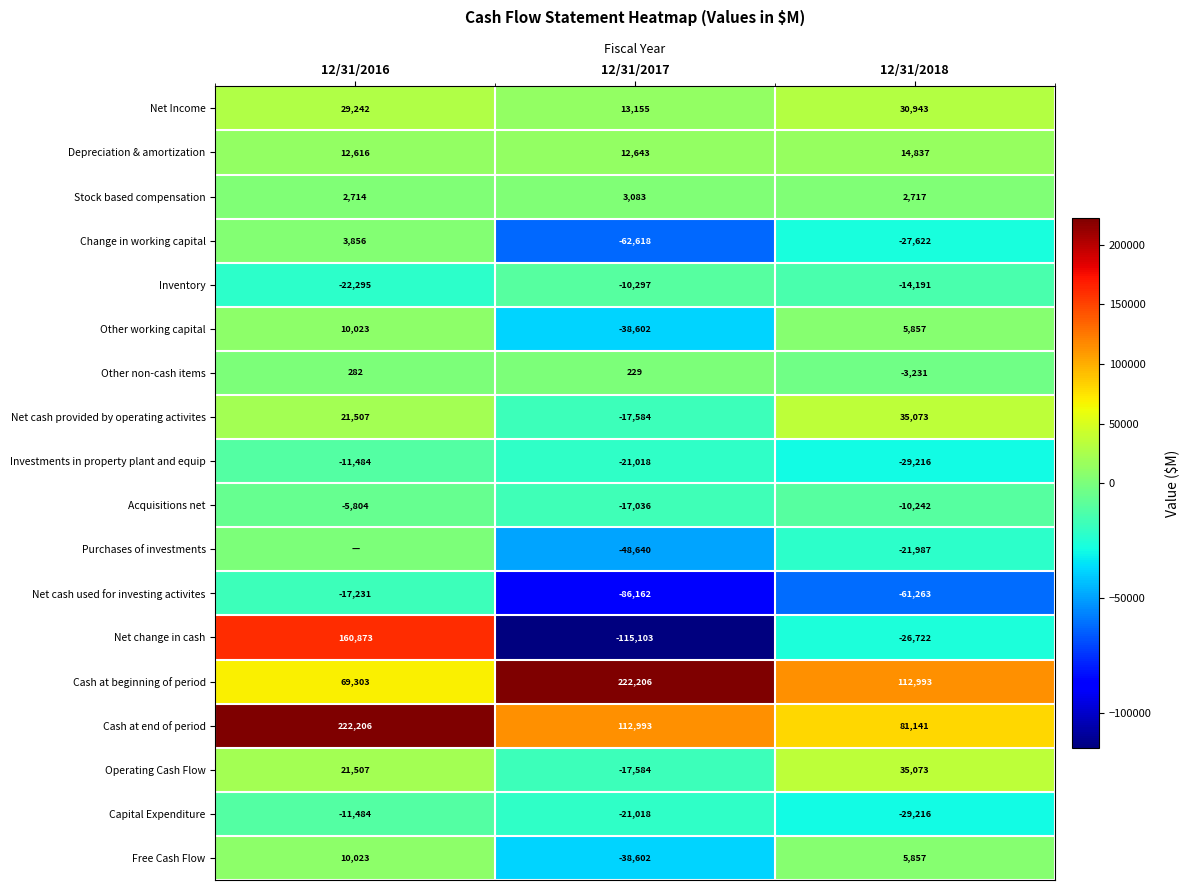

What is the maximum value for Change in working capital?

3856